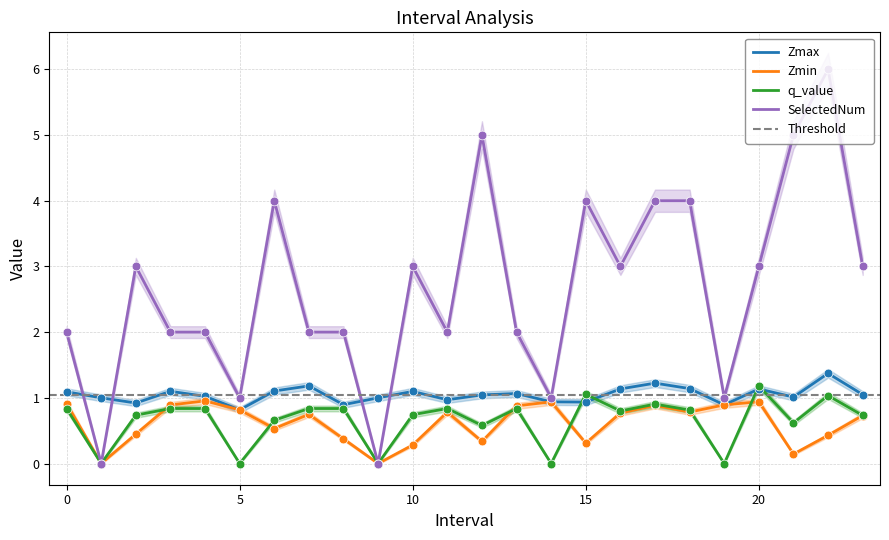

Is the value of q_value at 14.0 greater than the value of Zmin at 21.0?

No